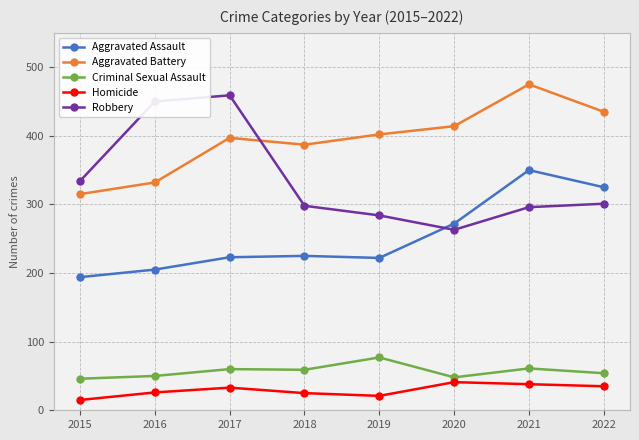

Rank the series at 2018 from lowest to highest value.

Homicide, Criminal Sexual Assault, Aggravated Assault, Robbery, Aggravated Battery